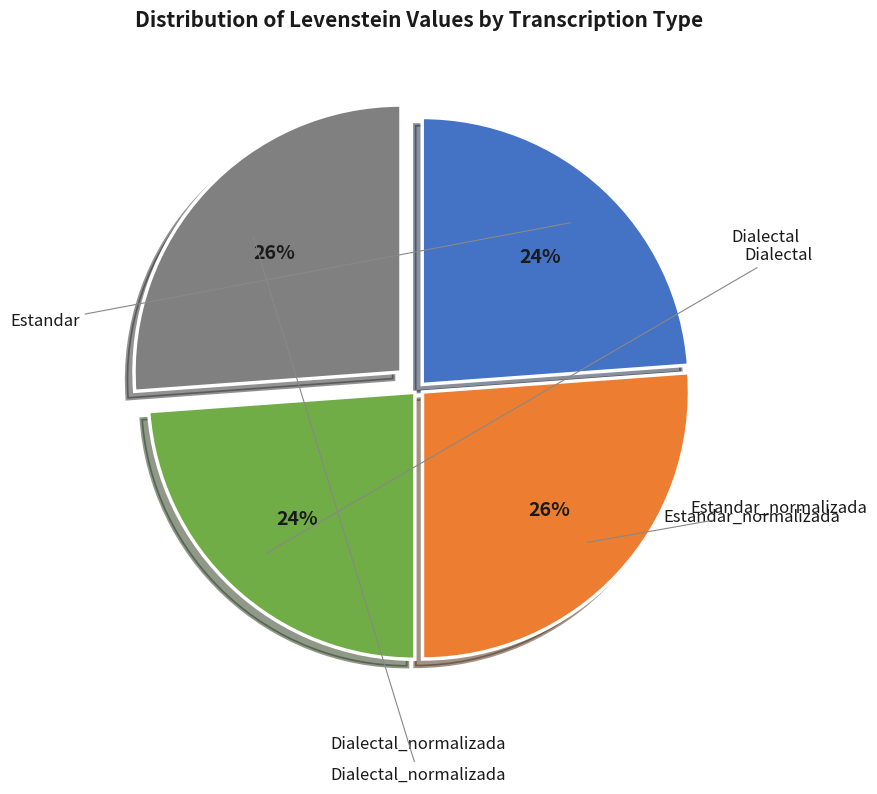

To the nearest percent, what is the average slice percentage?

25%